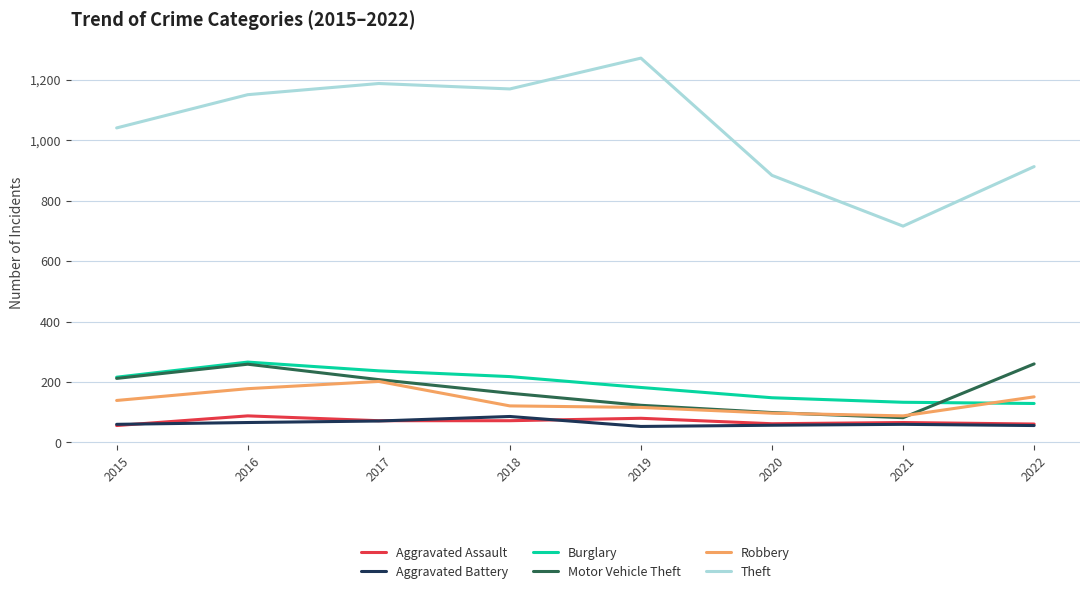

What is the lowest value of the Aggravated Assault series?

56